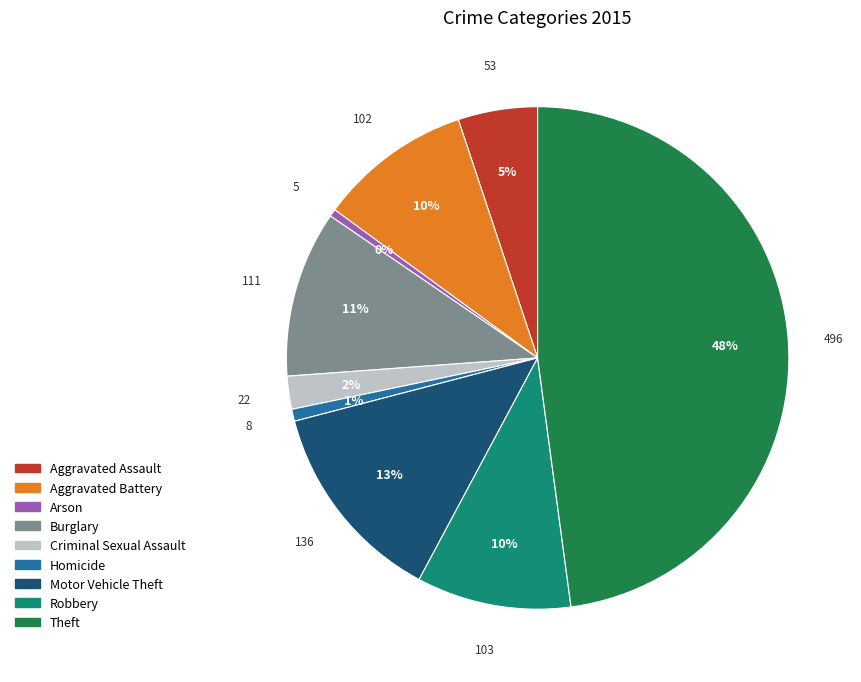

Which has a higher value, Theft or Robbery?

Theft